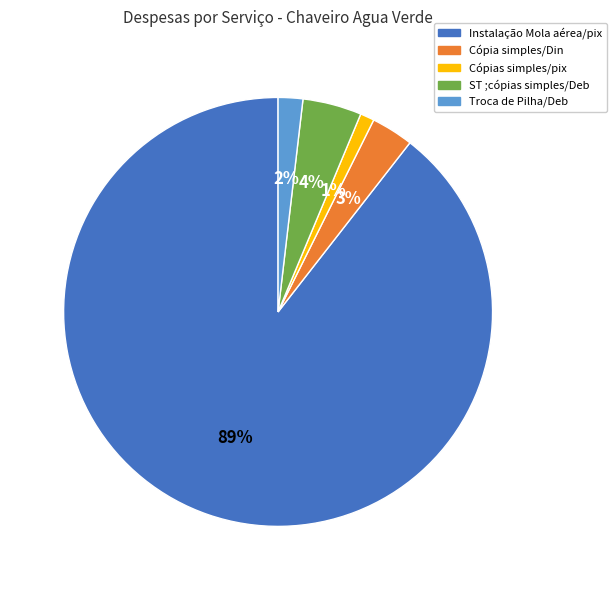

To the nearest percent, what is the average slice percentage?

20%